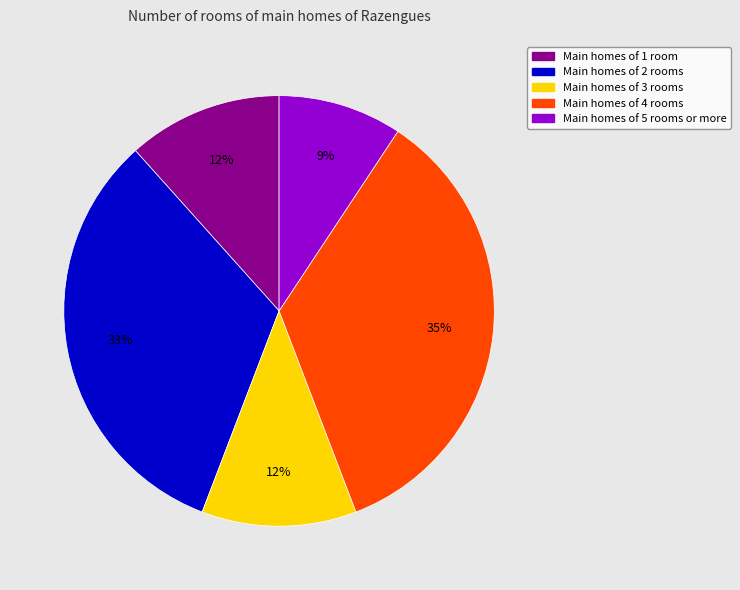

How many slices are in this pie chart?

5